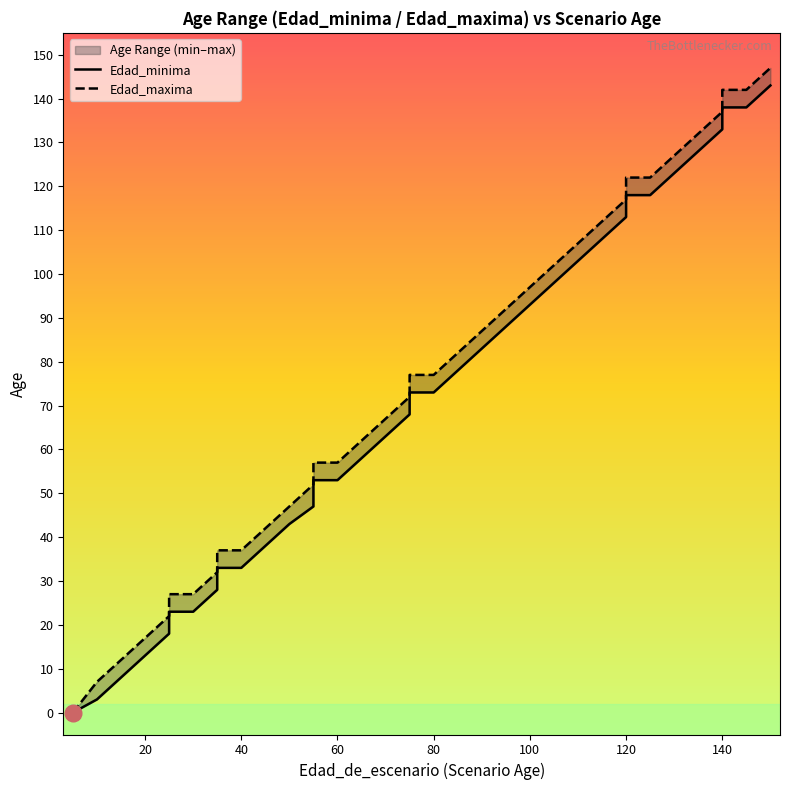

True or false: Edad_minima has more than 1 interior local peaks.

False